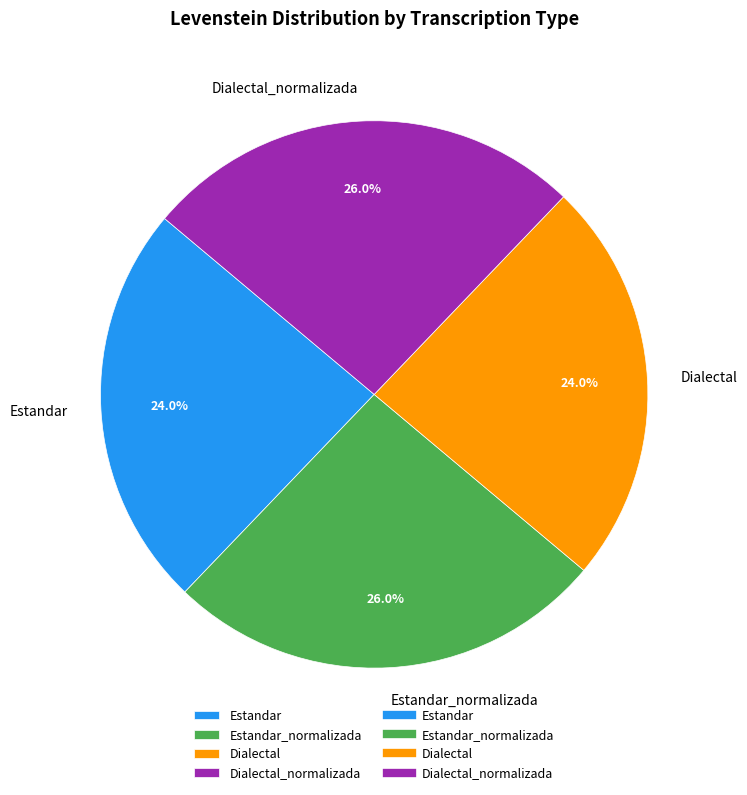

How much of the chart is everything except Estandar_normalizada?

74.0%